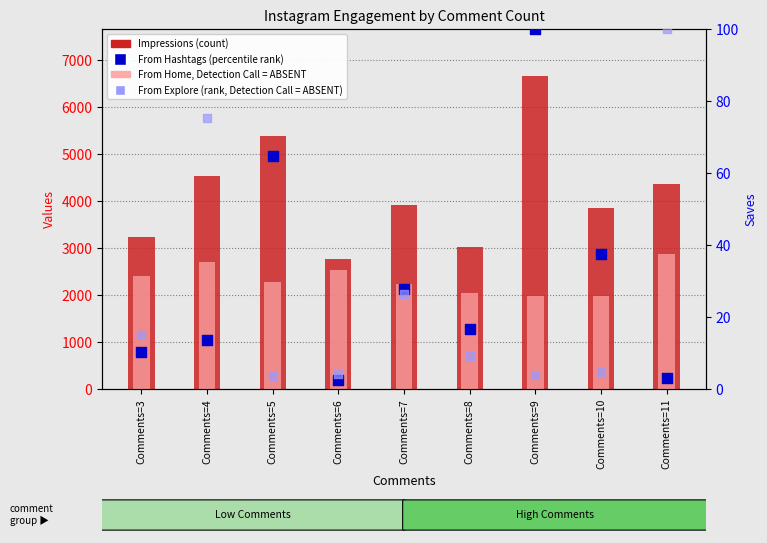

What is the total value across all series at Comments=9?

8746.9